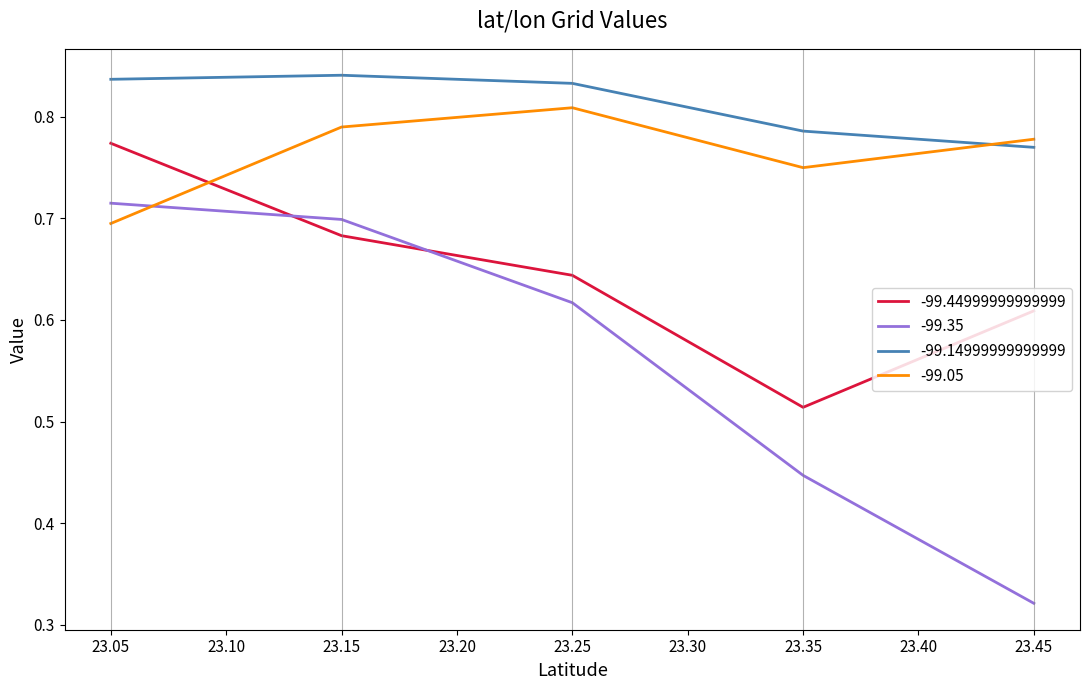

Is the value of -99.35 at 23.35 greater than the value of -99.05 at 23.05?

No